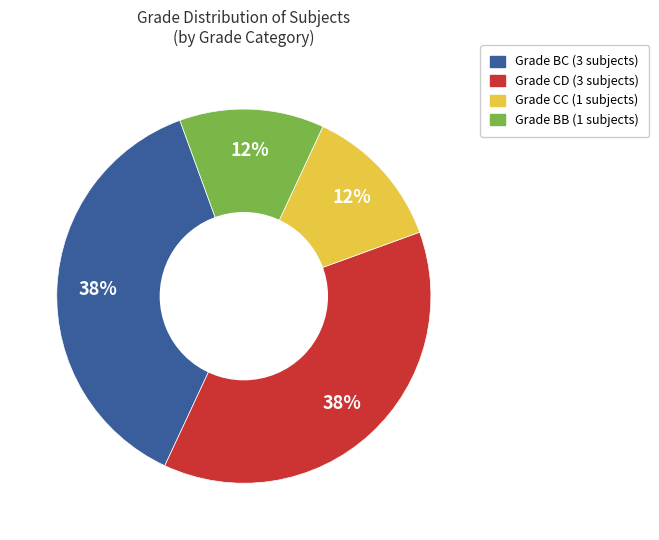

To the nearest percent, what is the average slice percentage?

25%